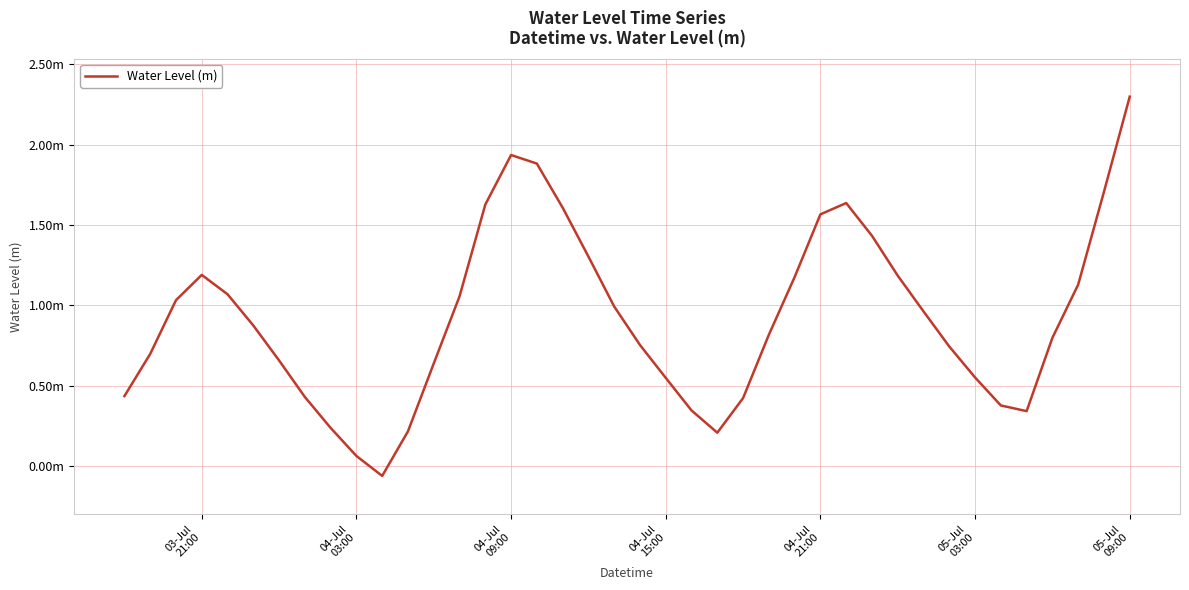

What is the average value?

0.9